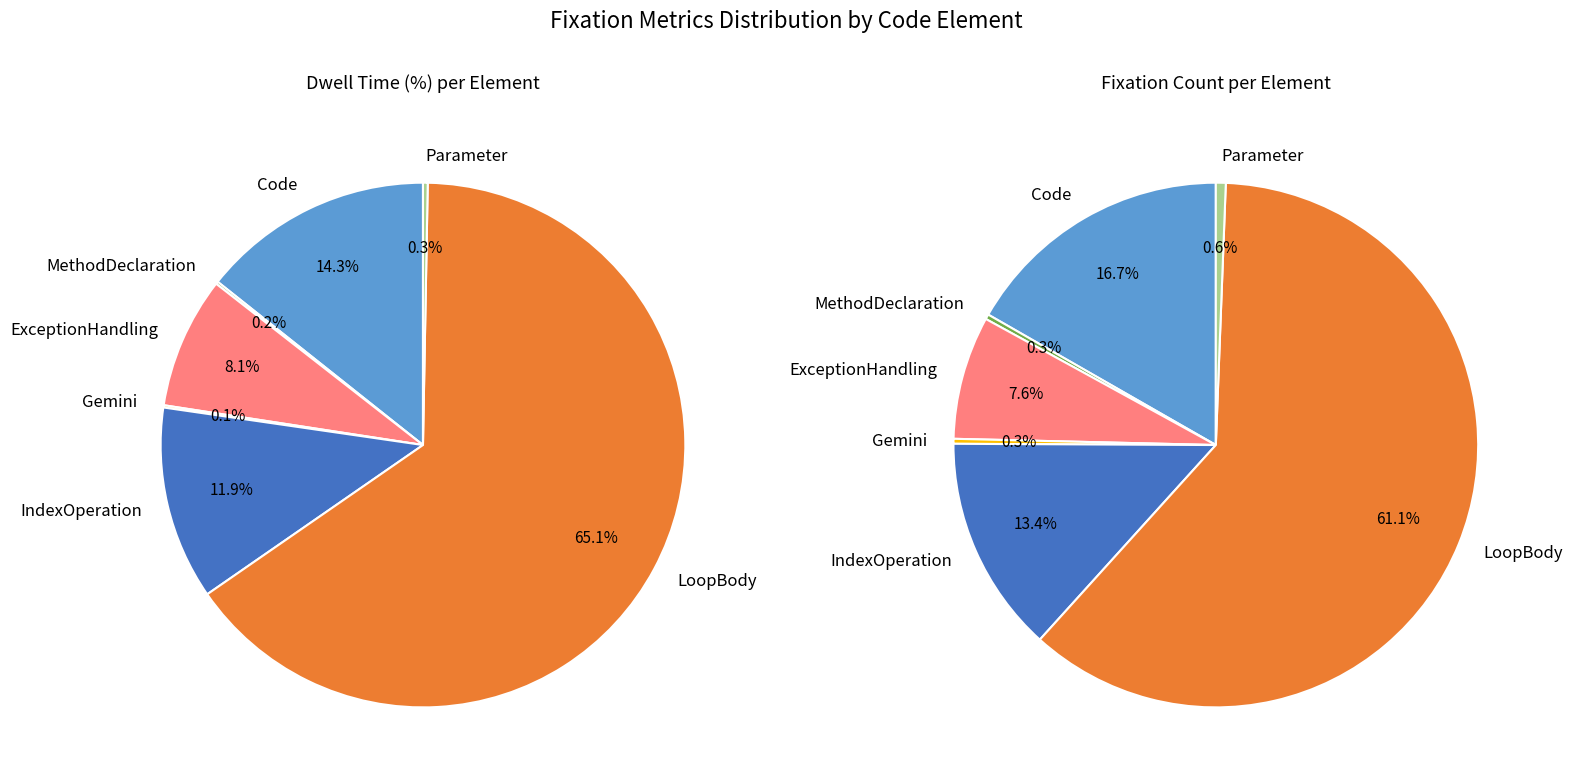

Count the number of slices in the pie.

7